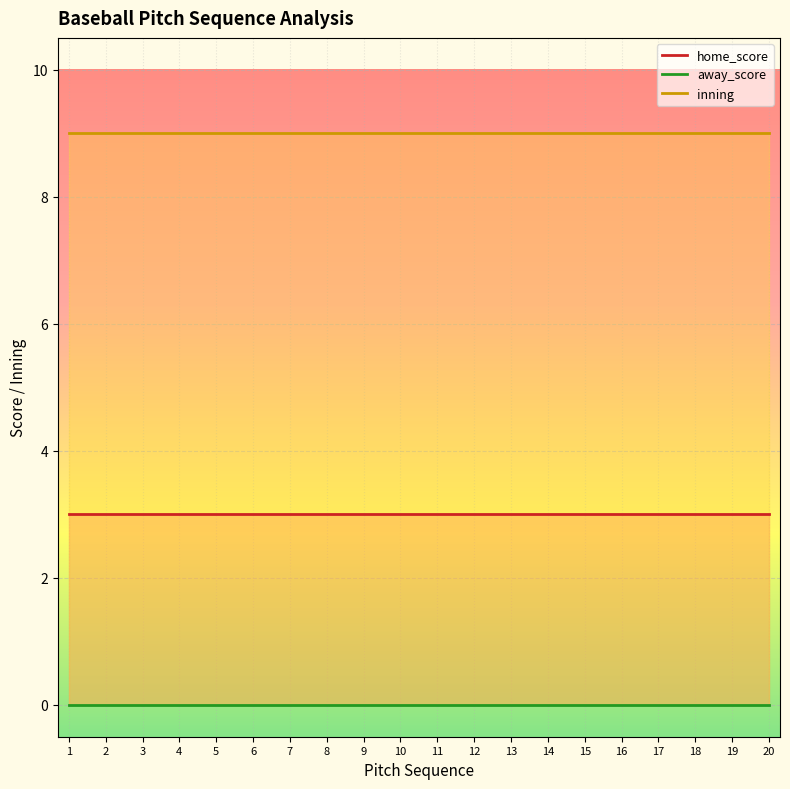

Is it true that home_score equals 3 at 1?

True